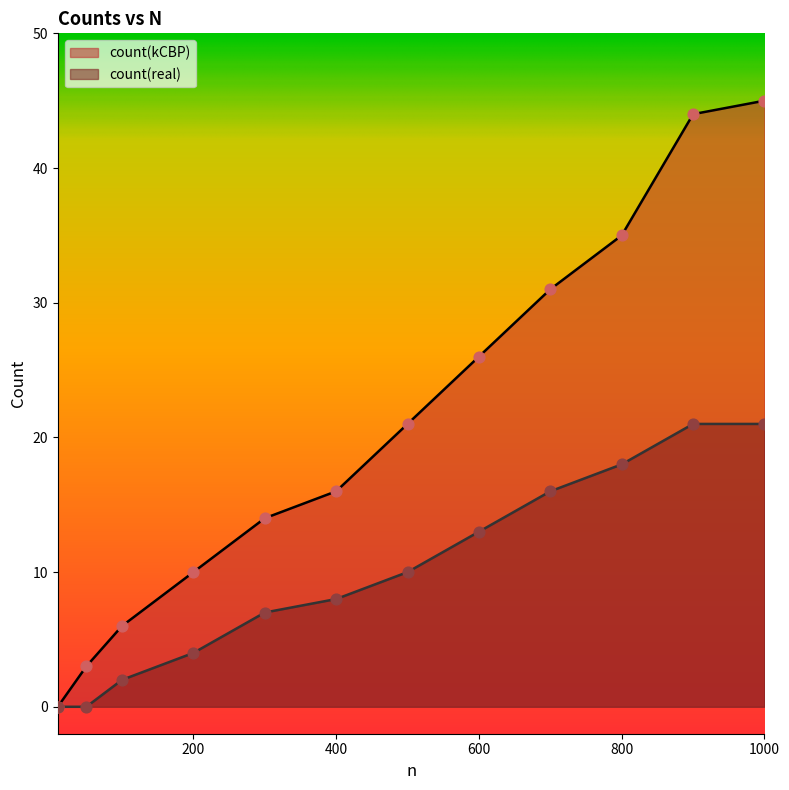

What are all the series names shown in the legend?

count(kCBP), count(real)